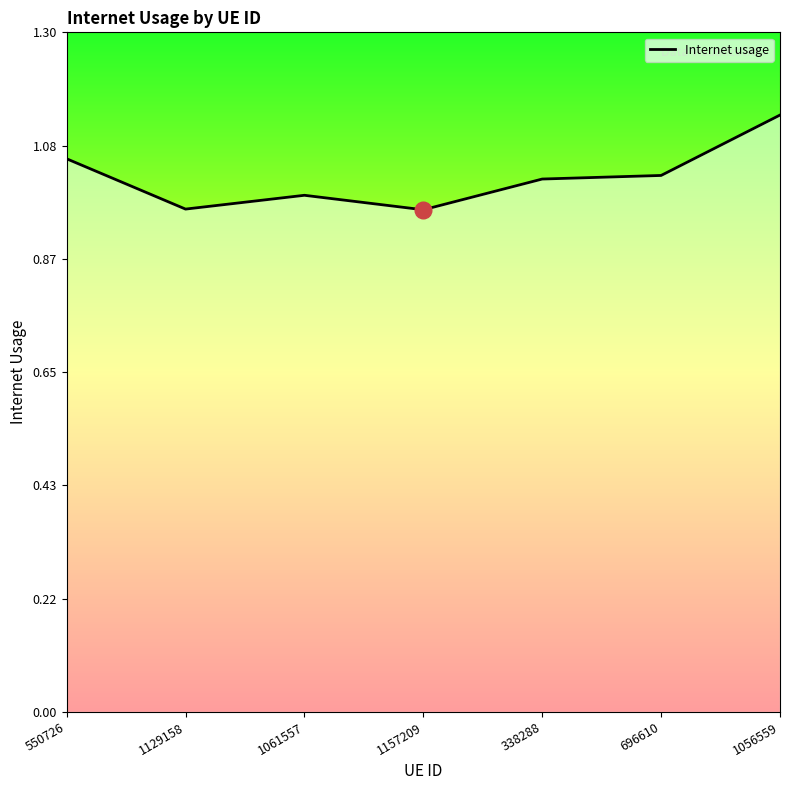

The chart shows a value of 1.0 at 338288. True or false?

True